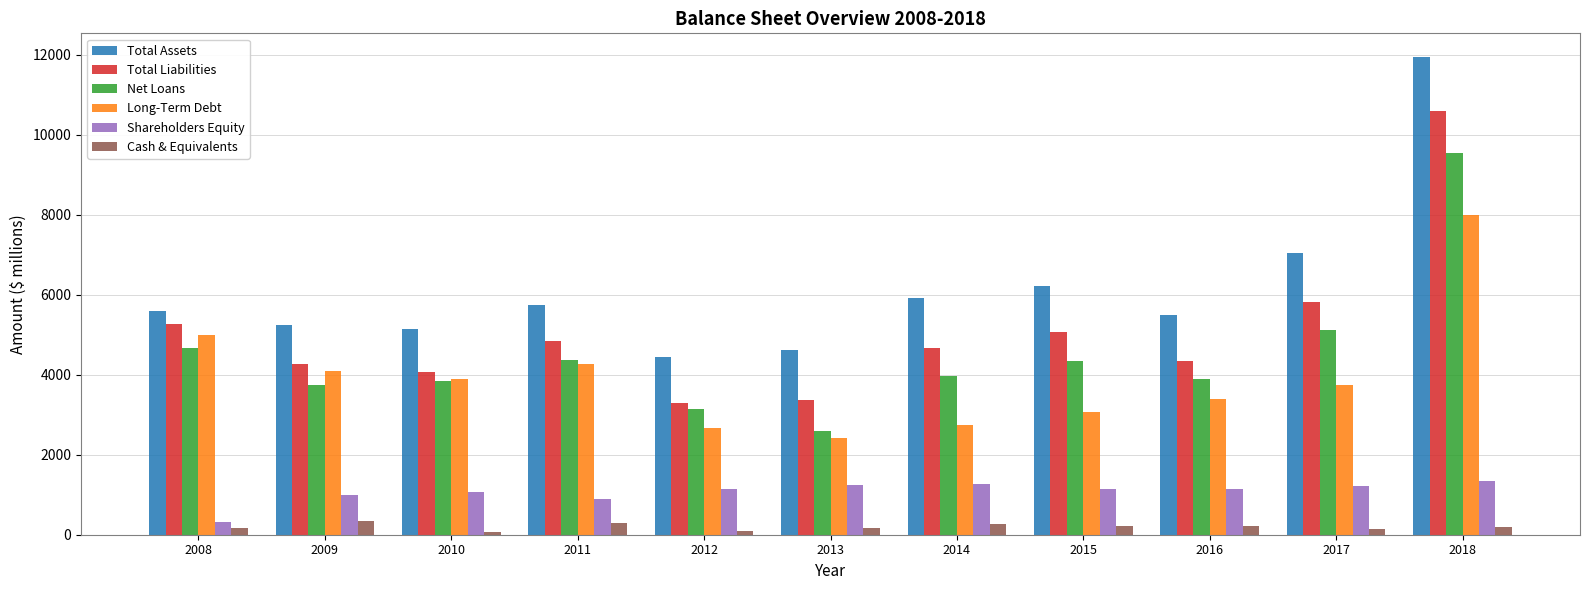

Rank the series at 2008 from highest to lowest value.

Total Assets, Total Liabilities, Long-Term Debt, Net Loans, Shareholders Equity, Cash & Equivalents